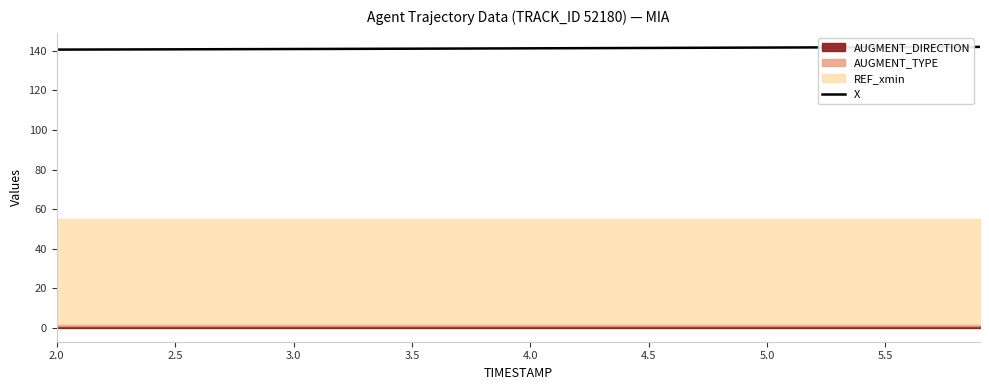

Does the chart display data point markers on the line(s)?

No